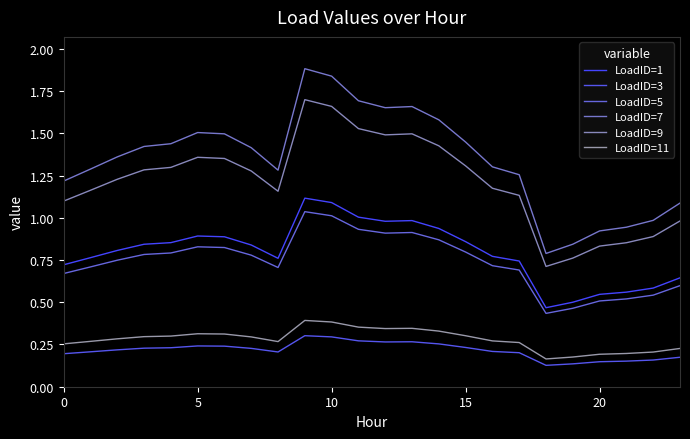

At which category does LoadID=1 reach its first local valley?

8